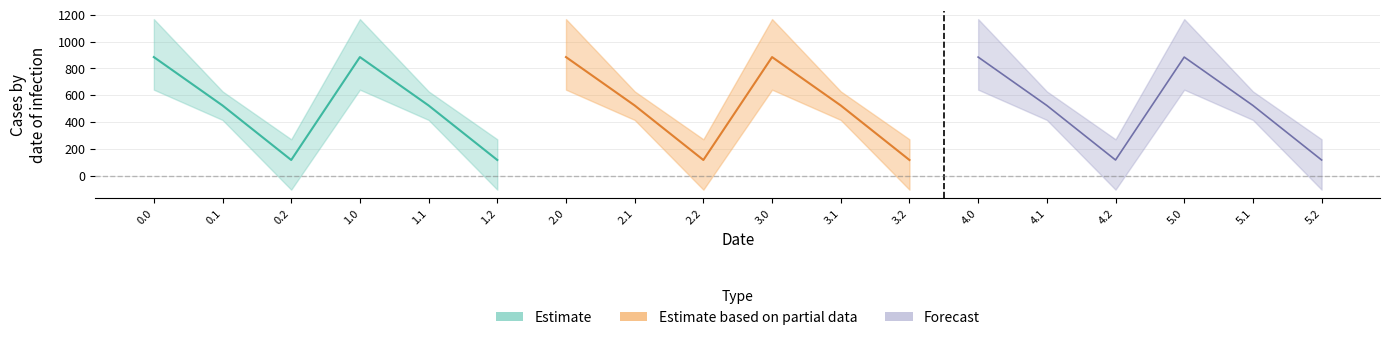

How many categories are shown in the chart?

18